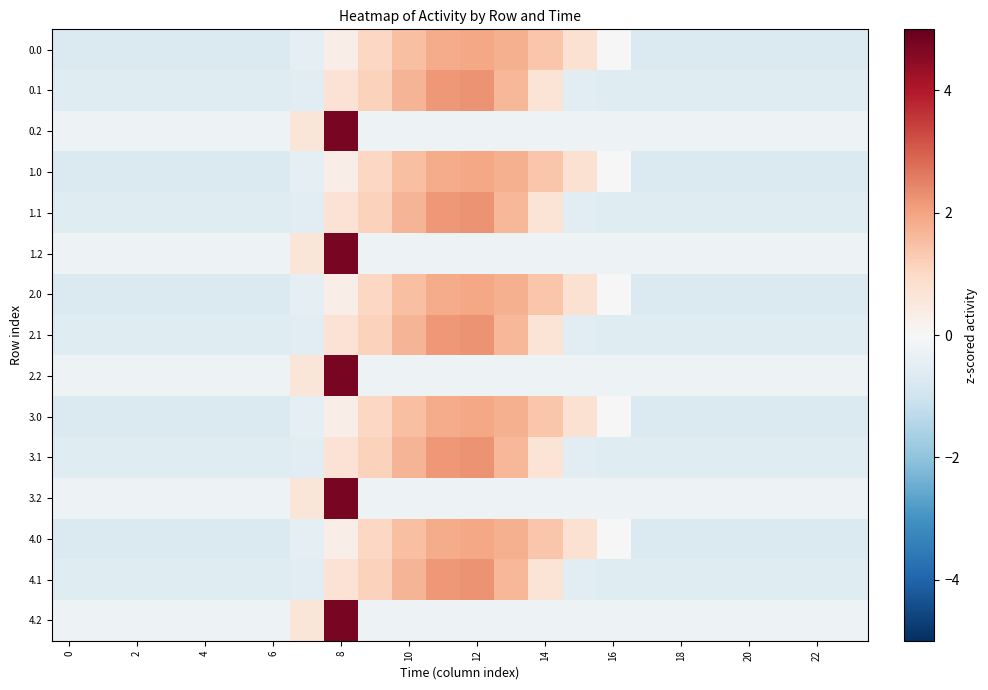

Reading left to right, transcribe all the data shown in this chart.

0.0: -0.7	-0.7	-0.7	-0.7	-0.7	-0.7	-0.7	-0.4	0.3	1.0	1.5	1.9	1.9	1.8	1.4	0.8	-0.0	-0.7	-0.7	-0.7	-0.7	-0.7	-0.7	-0.7
0.1: -0.6	-0.6	-0.6	-0.6	-0.6	-0.6	-0.6	-0.5	0.7	1.1	1.7	2.2	2.3	1.7	0.7	-0.5	-0.6	-0.6	-0.6	-0.6	-0.6	-0.6	-0.6	-0.6
0.2: -0.2	-0.2	-0.2	-0.2	-0.2	-0.2	-0.2	0.6	4.7	-0.2	-0.2	-0.2	-0.2	-0.2	-0.2	-0.2	-0.2	-0.2	-0.2	-0.2	-0.2	-0.2	-0.2	-0.2
1.0: -0.7	-0.7	-0.7	-0.7	-0.7	-0.7	-0.7	-0.4	0.3	1.0	1.5	1.9	1.9	1.8	1.4	0.8	-0.0	-0.7	-0.7	-0.7	-0.7	-0.7	-0.7	-0.7
1.1: -0.6	-0.6	-0.6	-0.6	-0.6	-0.6	-0.6	-0.5	0.7	1.1	1.7	2.2	2.3	1.7	0.7	-0.5	-0.6	-0.6	-0.6	-0.6	-0.6	-0.6	-0.6	-0.6
1.2: -0.2	-0.2	-0.2	-0.2	-0.2	-0.2	-0.2	0.6	4.7	-0.2	-0.2	-0.2	-0.2	-0.2	-0.2	-0.2	-0.2	-0.2	-0.2	-0.2	-0.2	-0.2	-0.2	-0.2
2.0: -0.7	-0.7	-0.7	-0.7	-0.7	-0.7	-0.7	-0.4	0.3	1.0	1.5	1.9	1.9	1.8	1.4	0.8	-0.0	-0.7	-0.7	-0.7	-0.7	-0.7	-0.7	-0.7
2.1: -0.6	-0.6	-0.6	-0.6	-0.6	-0.6	-0.6	-0.5	0.7	1.1	1.7	2.2	2.3	1.7	0.7	-0.5	-0.6	-0.6	-0.6	-0.6	-0.6	-0.6	-0.6	-0.6
2.2: -0.2	-0.2	-0.2	-0.2	-0.2	-0.2	-0.2	0.6	4.7	-0.2	-0.2	-0.2	-0.2	-0.2	-0.2	-0.2	-0.2	-0.2	-0.2	-0.2	-0.2	-0.2	-0.2	-0.2
3.0: -0.7	-0.7	-0.7	-0.7	-0.7	-0.7	-0.7	-0.4	0.3	1.0	1.5	1.9	1.9	1.8	1.4	0.8	-0.0	-0.7	-0.7	-0.7	-0.7	-0.7	-0.7	-0.7
3.1: -0.6	-0.6	-0.6	-0.6	-0.6	-0.6	-0.6	-0.5	0.7	1.1	1.7	2.2	2.3	1.7	0.7	-0.5	-0.6	-0.6	-0.6	-0.6	-0.6	-0.6	-0.6	-0.6
3.2: -0.2	-0.2	-0.2	-0.2	-0.2	-0.2	-0.2	0.6	4.7	-0.2	-0.2	-0.2	-0.2	-0.2	-0.2	-0.2	-0.2	-0.2	-0.2	-0.2	-0.2	-0.2	-0.2	-0.2
4.0: -0.7	-0.7	-0.7	-0.7	-0.7	-0.7	-0.7	-0.4	0.3	1.0	1.5	1.9	1.9	1.8	1.4	0.8	-0.0	-0.7	-0.7	-0.7	-0.7	-0.7	-0.7	-0.7
4.1: -0.6	-0.6	-0.6	-0.6	-0.6	-0.6	-0.6	-0.5	0.7	1.1	1.7	2.2	2.3	1.7	0.7	-0.5	-0.6	-0.6	-0.6	-0.6	-0.6	-0.6	-0.6	-0.6
4.2: -0.2	-0.2	-0.2	-0.2	-0.2	-0.2	-0.2	0.6	4.7	-0.2	-0.2	-0.2	-0.2	-0.2	-0.2	-0.2	-0.2	-0.2	-0.2	-0.2	-0.2	-0.2	-0.2	-0.2